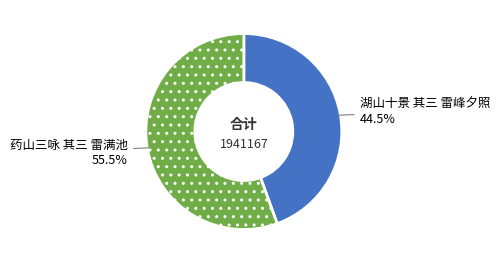

Approximately how many times larger is the value at 药山三咏 其三 雷满池 compared to 湖山十景 其三 雷峰夕照?

1.2